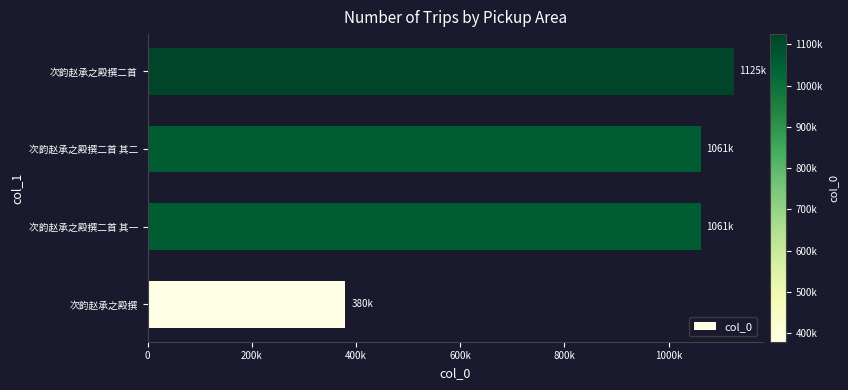

Does the chart contain any negative values?

No